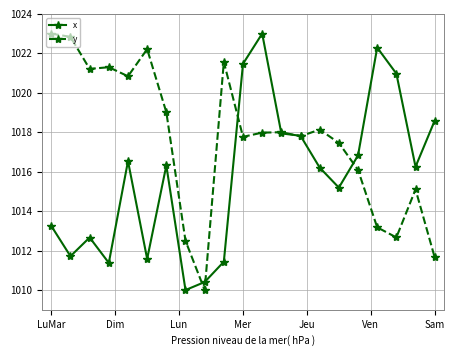

Does the chart display data point markers on the line(s)?

Yes